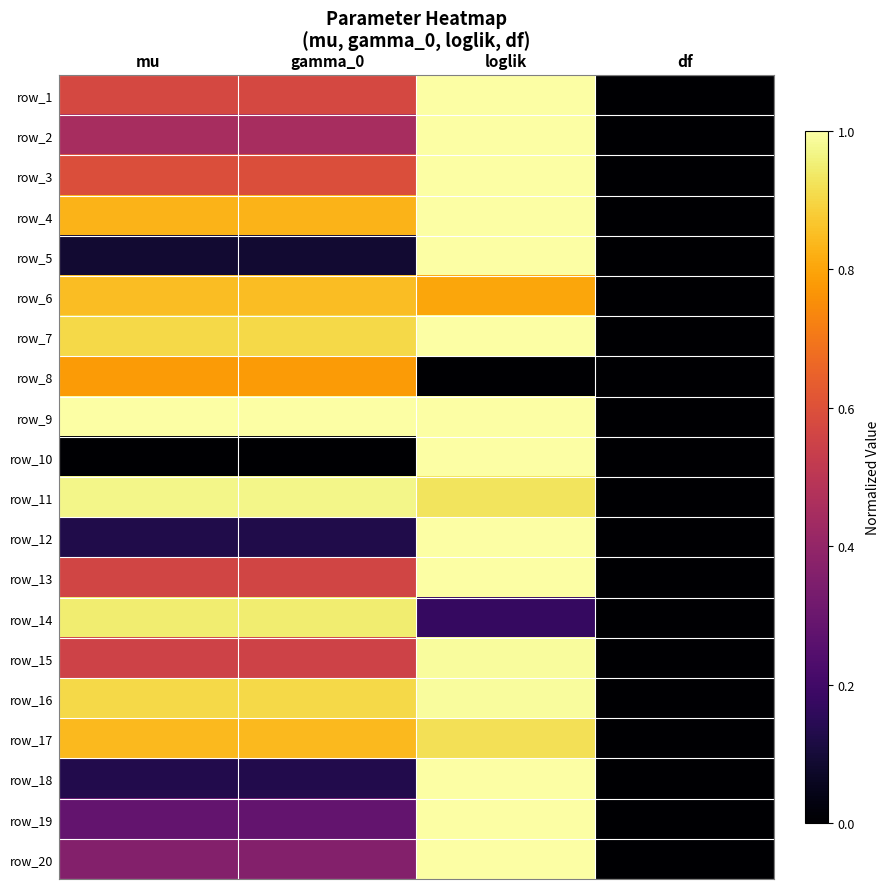

At how many categories does at least one series exceed 0?

3